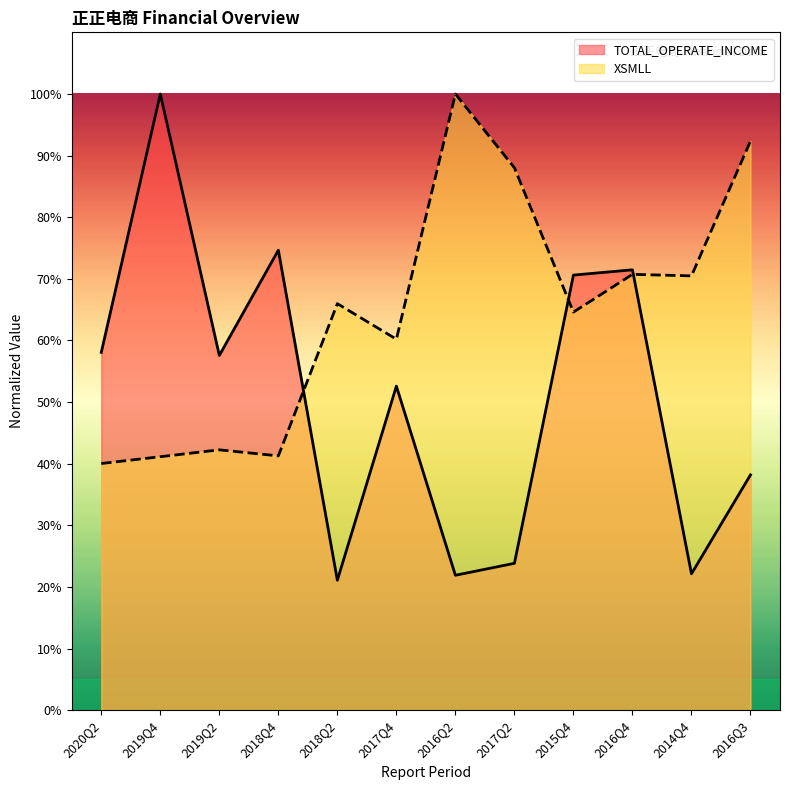

Where is the first local minimum for TOTAL_OPERATE_INCOME?

2019Q2